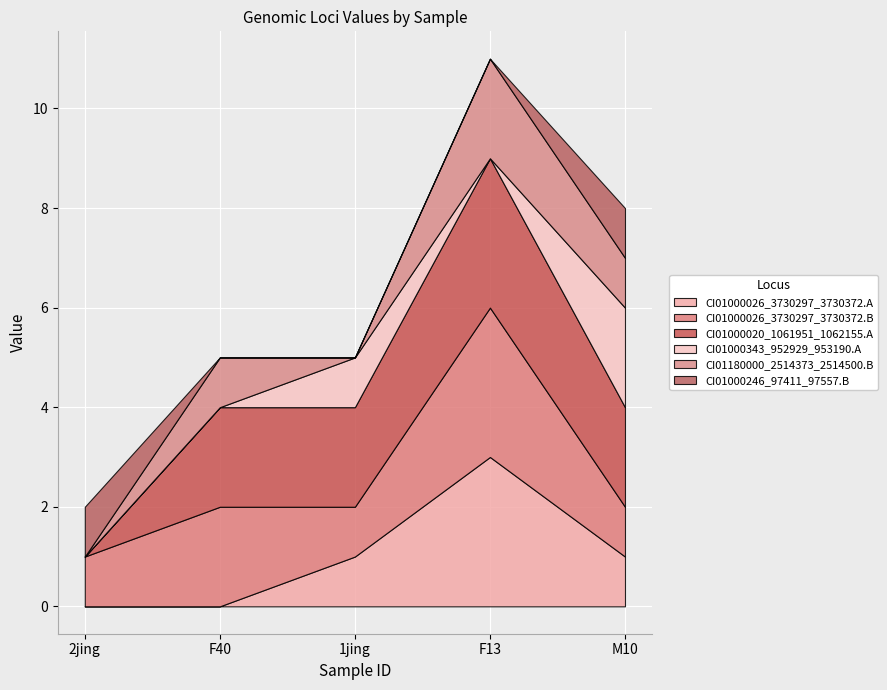

Count the CI01000343_952929_953190.A values in the range 0 to 1.

4